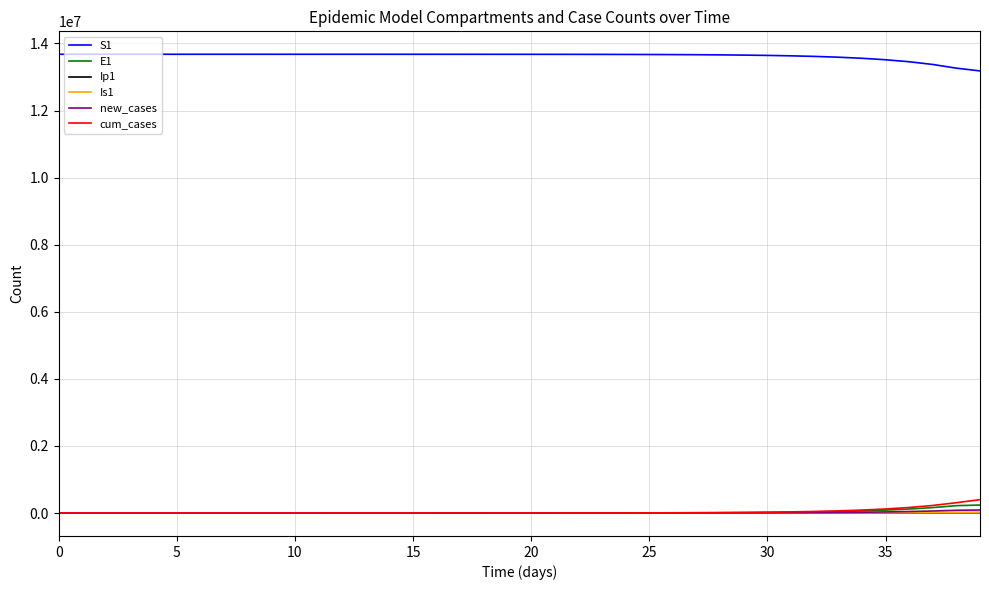

Which series has the largest total across all categories?

S1